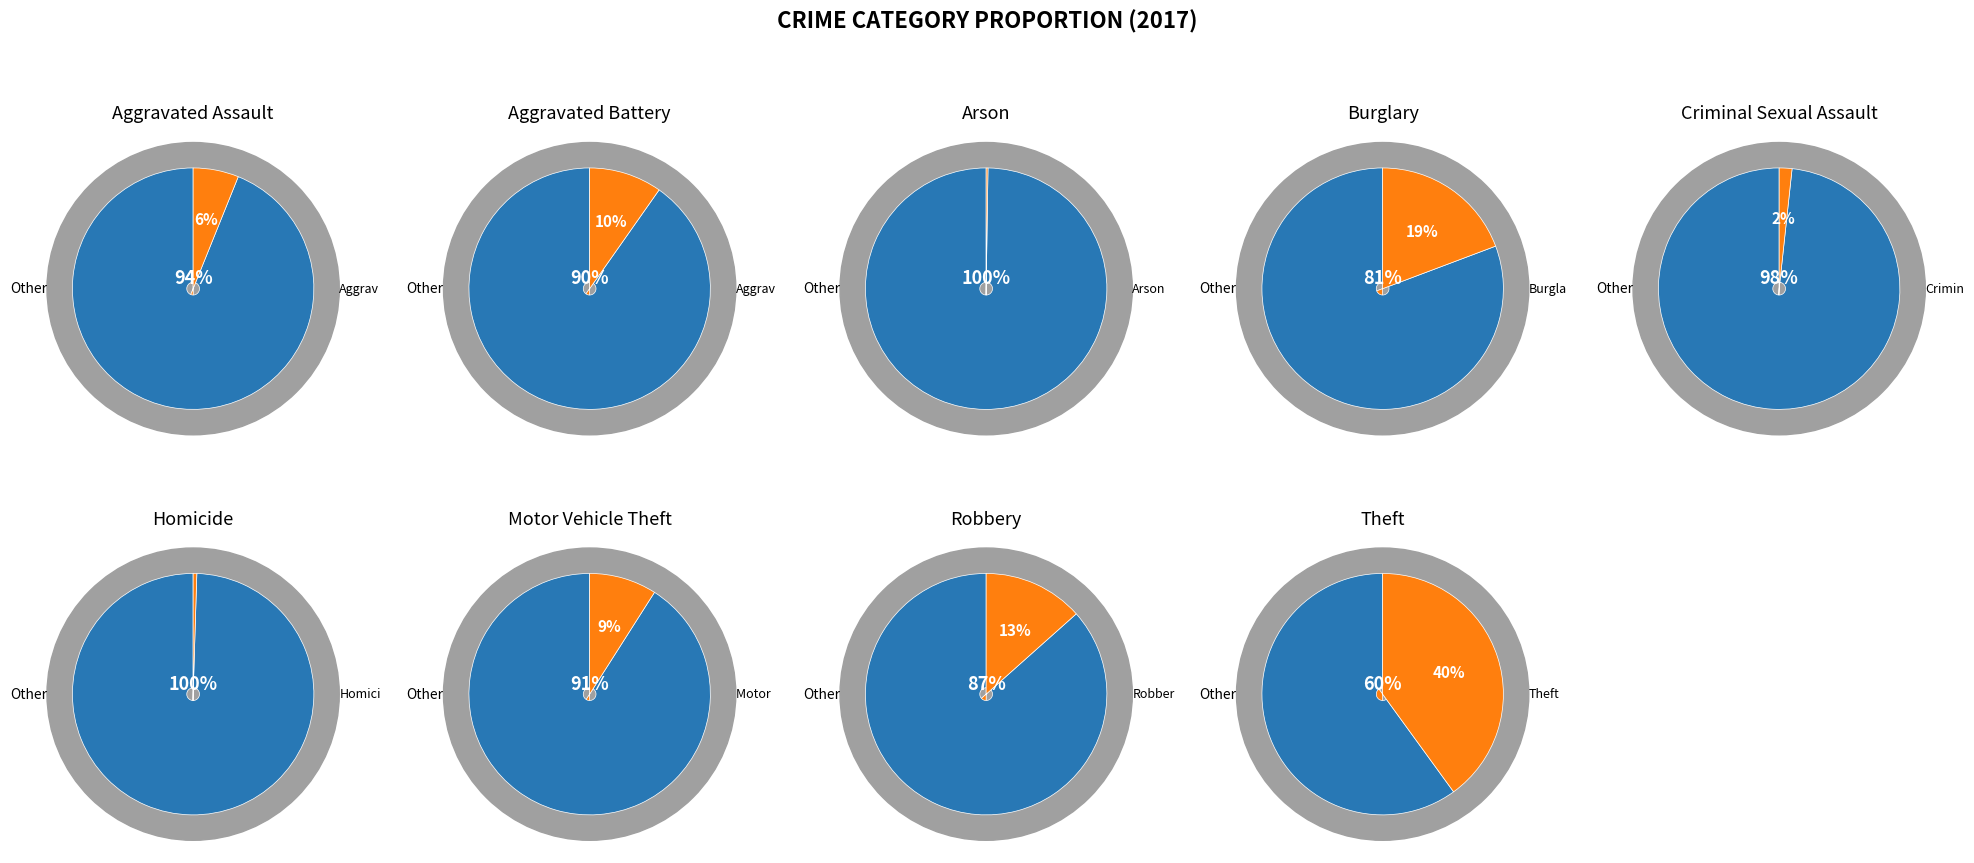

Count the number of slices in the pie.

9